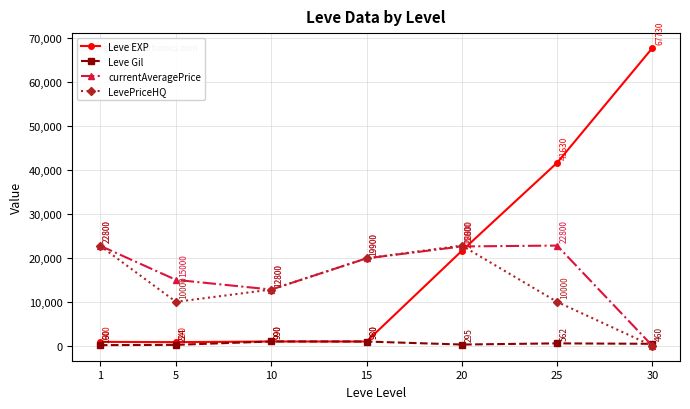

Reading left to right, list all the values displayed in this chart.

Leve EXP: 900	840	990	980	21600	41630	67730
Leve Gil: 160	224	990	980	295	562	460
currentAveragePrice: 22800	15000	12800	19900	22600	22800	0
LevePriceHQ: 22800	10000	12800	19900	22800	10000	0